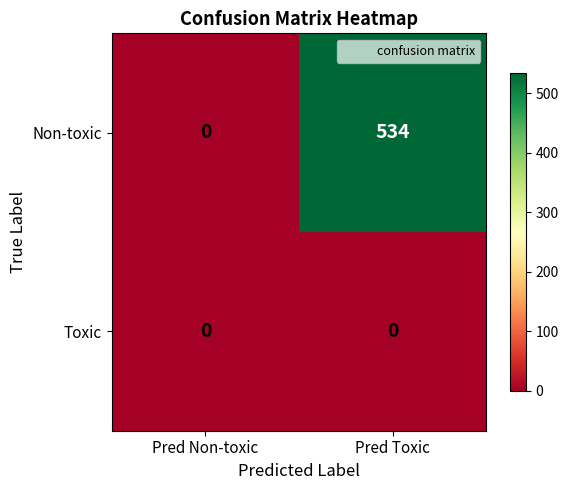

At which category is the sum across all series the highest?

Pred Toxic